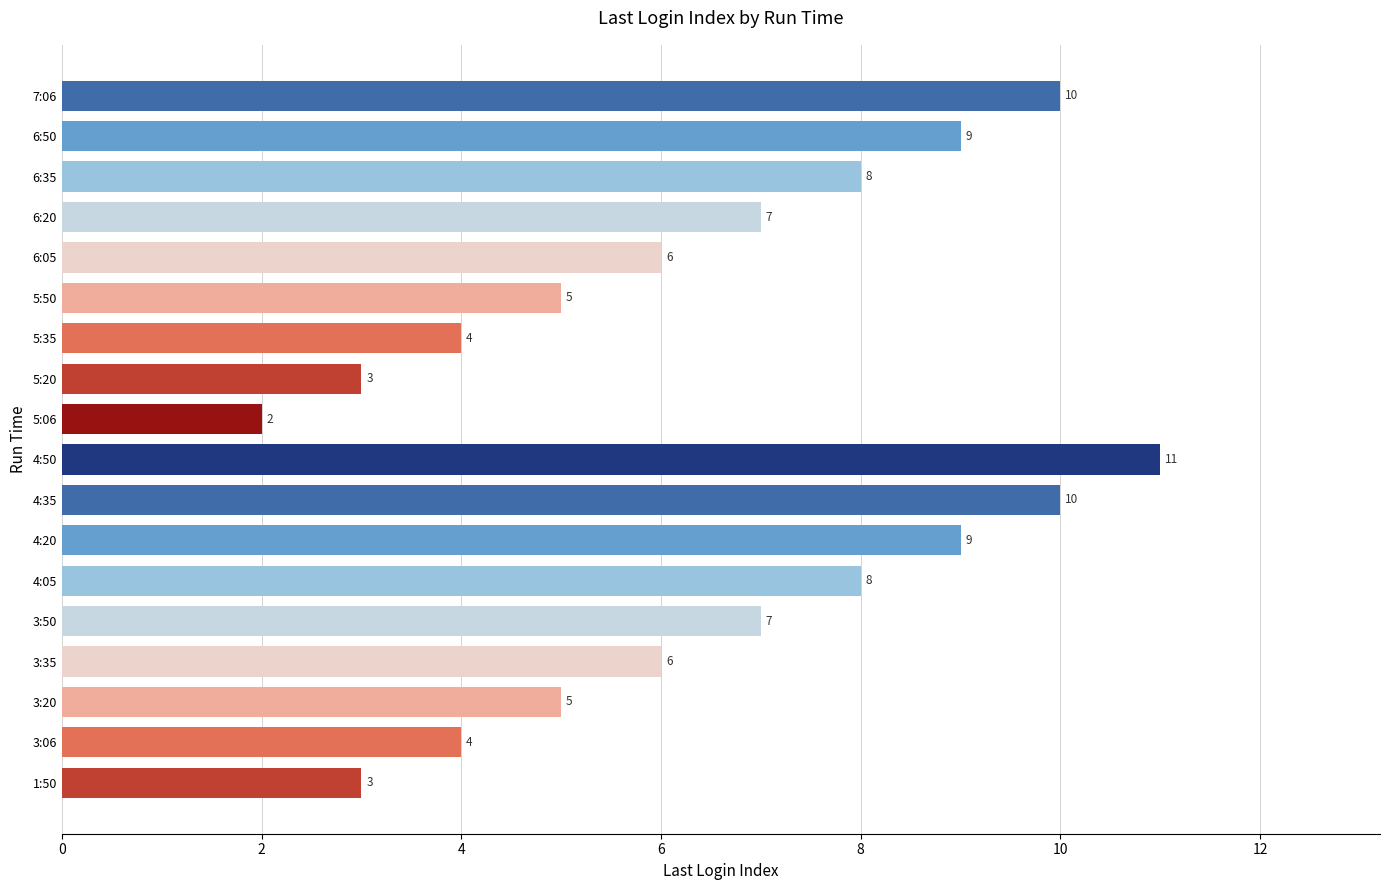

What value does the data have at 3:20?

5